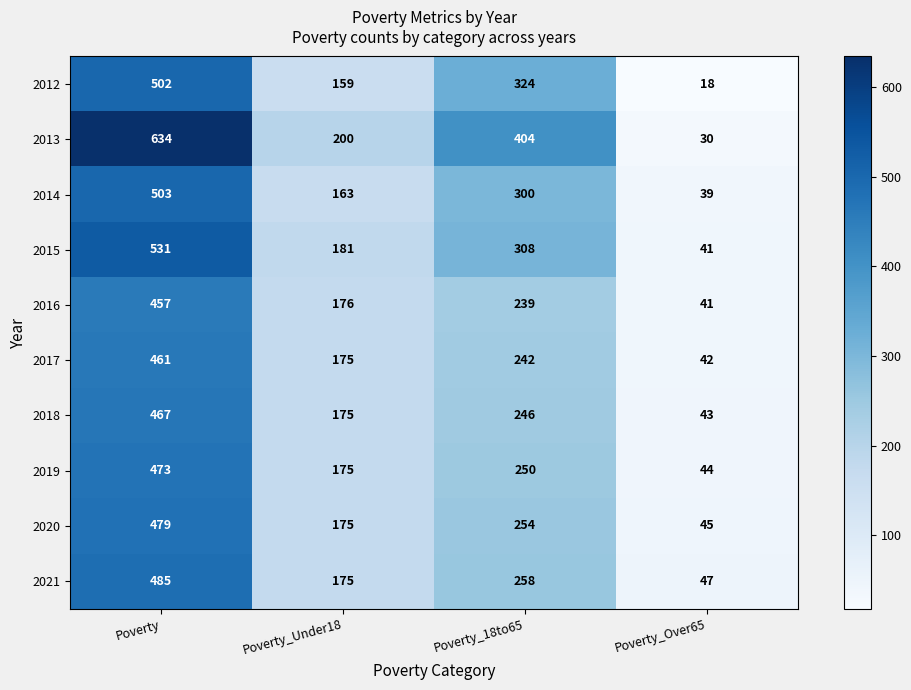

What is the difference between the maximum and minimum values in the 2015 series?

490